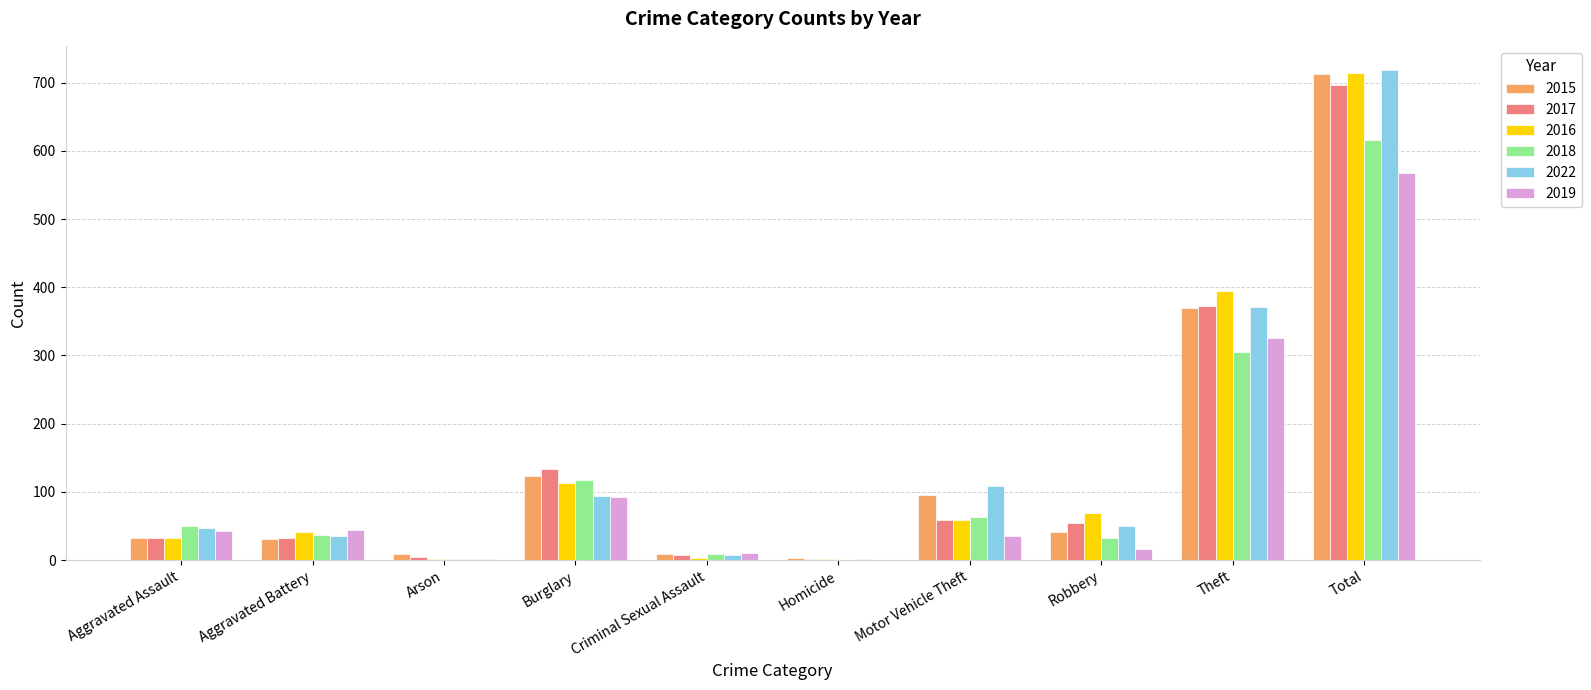

Are the bars grouped side by side (vs. stacked)?

Yes